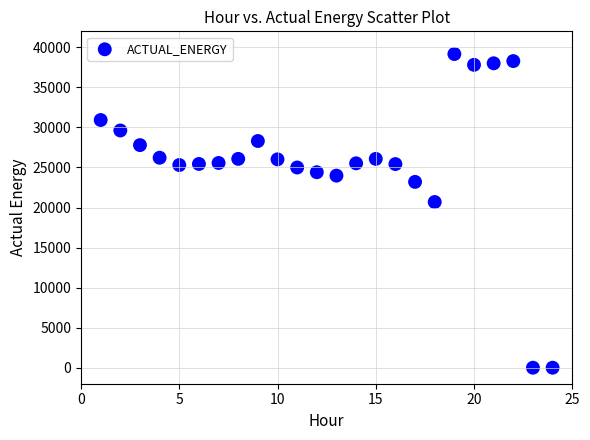

What is the range of X values (max minus min)?

23.0